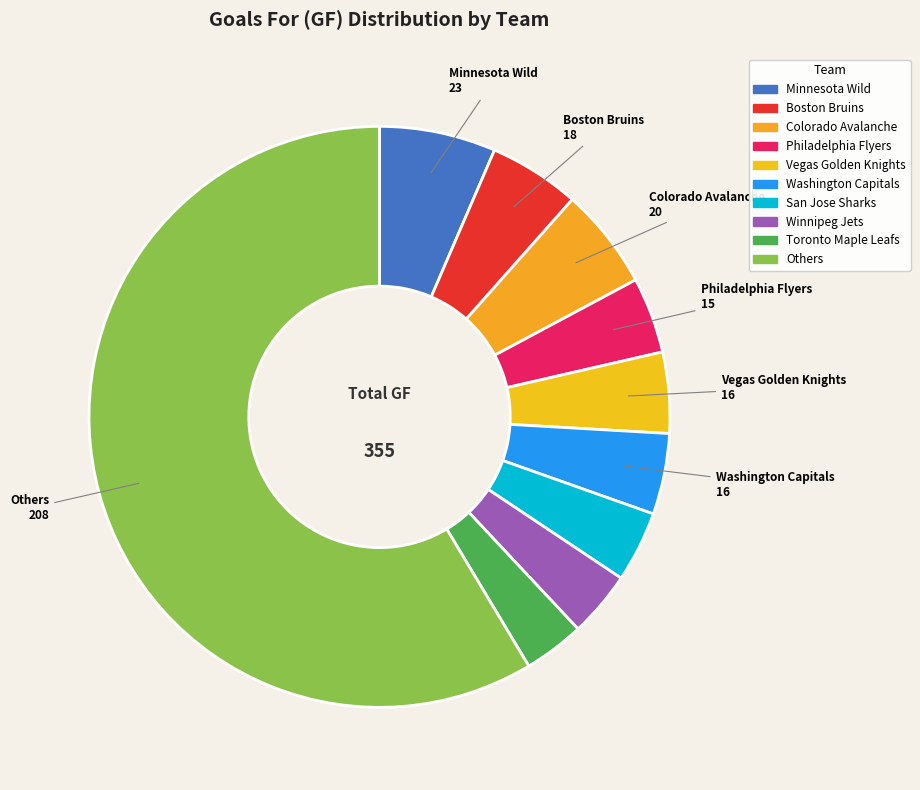

How many slices are in this pie chart?

10